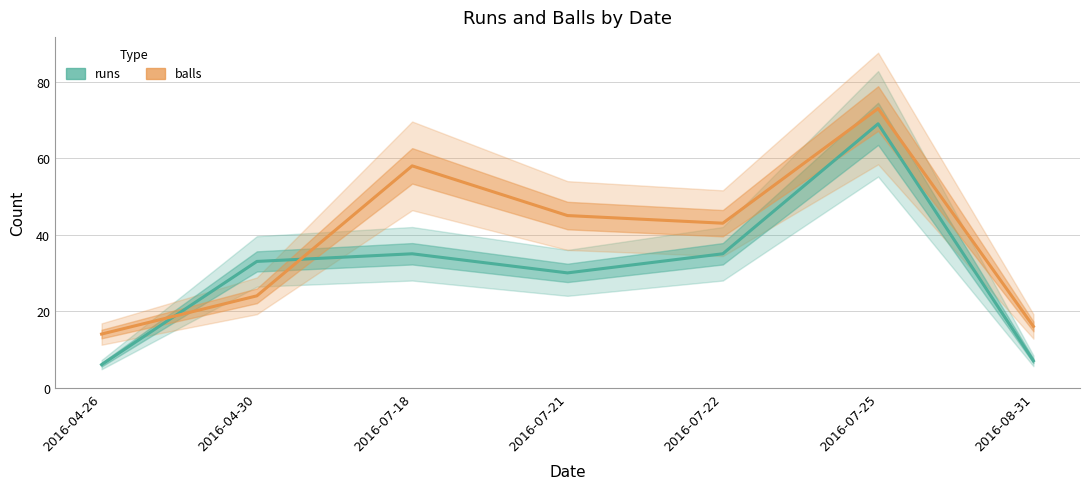

The balls series shows 91 at 2016-07-18. True or false?

False